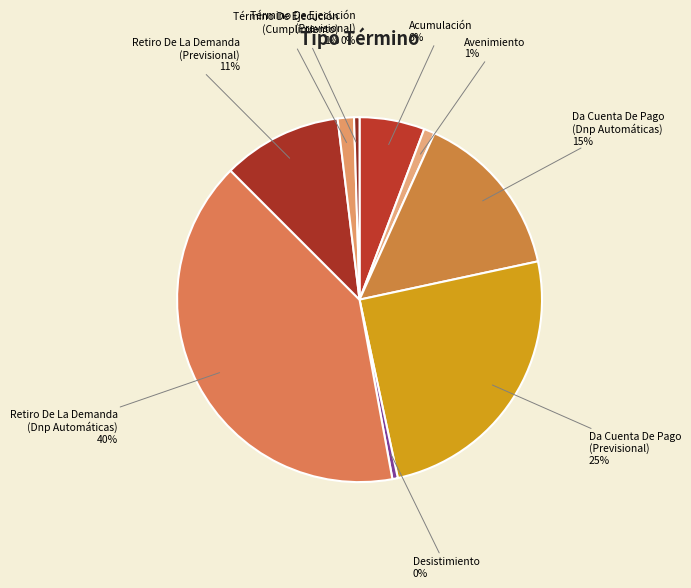

To the nearest percent, what is the average slice percentage?

11%